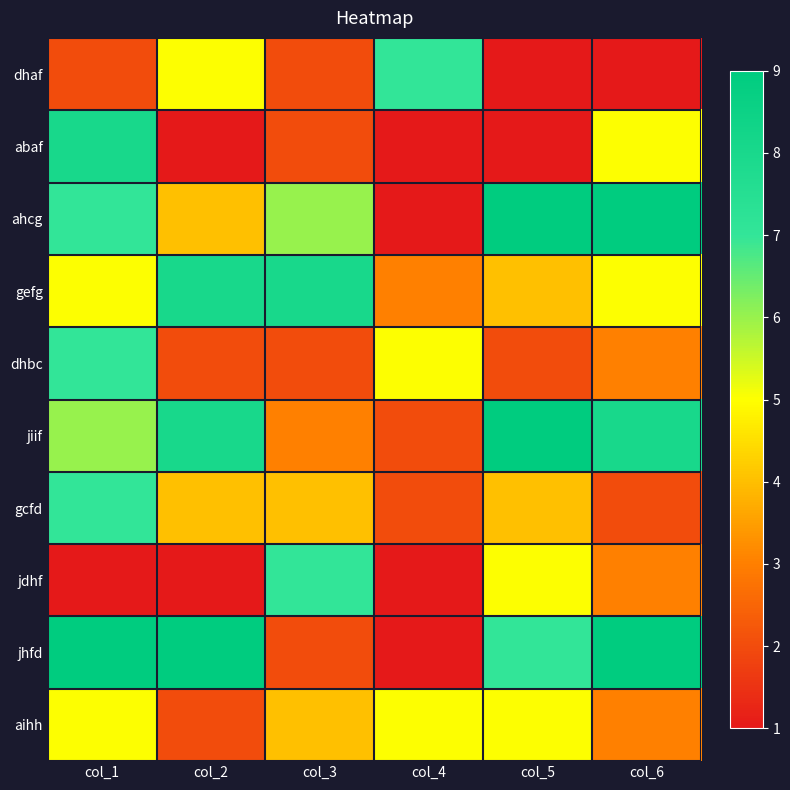

Reading left to right, what are all the values shown in this chart?

dhaf: col_1=2	col_2=5	col_3=2	col_4=7	col_5=1	col_6=1
abaf: col_1=8	col_2=1	col_3=2	col_4=1	col_5=1	col_6=5
ahcg: col_1=7	col_2=4	col_3=6	col_4=1	col_5=9	col_6=9
gefg: col_1=5	col_2=8	col_3=8	col_4=3	col_5=4	col_6=5
dhbc: col_1=7	col_2=2	col_3=2	col_4=5	col_5=2	col_6=3
jiif: col_1=6	col_2=8	col_3=3	col_4=2	col_5=9	col_6=8
gcfd: col_1=7	col_2=4	col_3=4	col_4=2	col_5=4	col_6=2
jdhf: col_1=1	col_2=1	col_3=7	col_4=1	col_5=5	col_6=3
jhfd: col_1=9	col_2=9	col_3=2	col_4=1	col_5=7	col_6=9
aihh: col_1=5	col_2=2	col_3=4	col_4=5	col_5=5	col_6=3